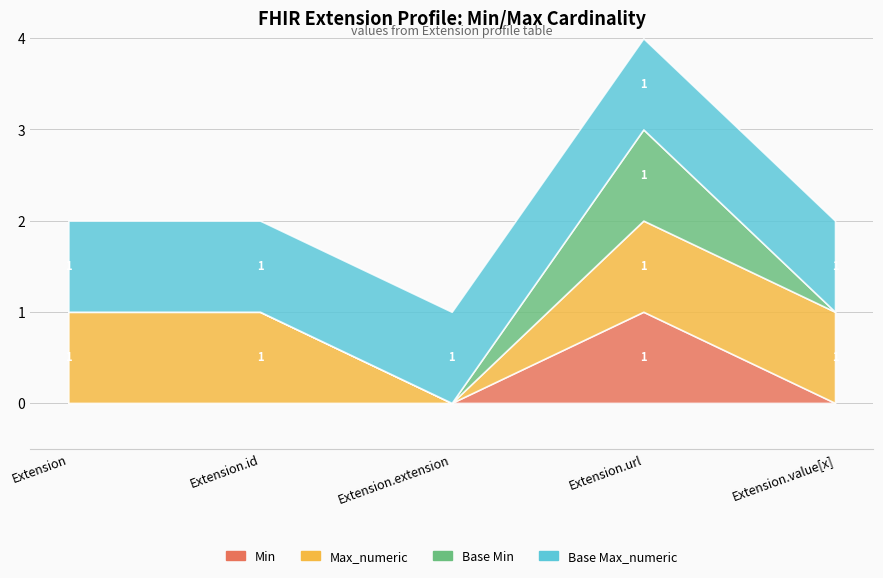

What is the difference between the highest and lowest values at Extension.value[x]?

1